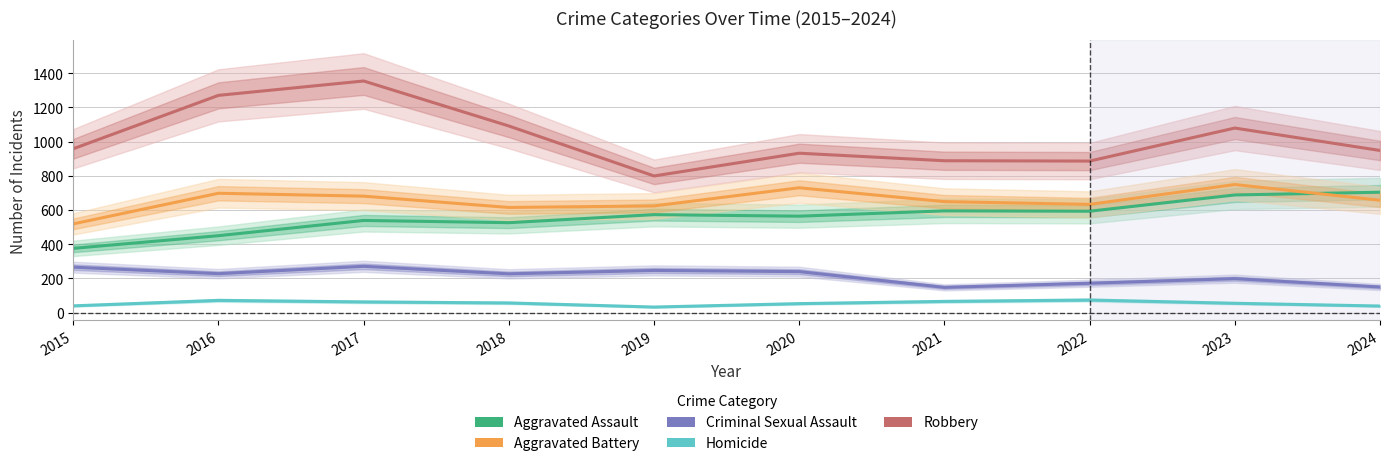

How many lines are shown in the chart?

5